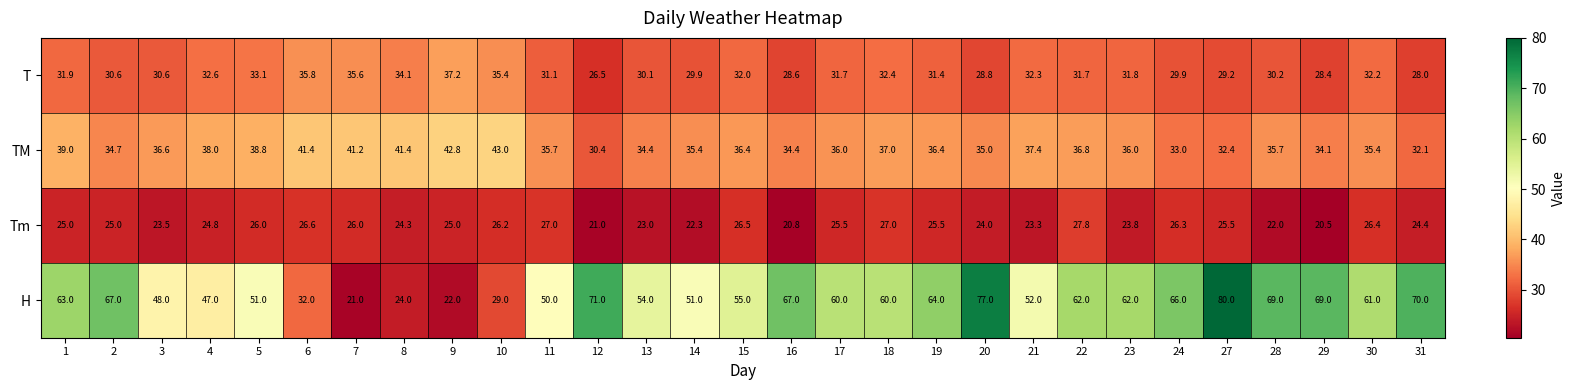

At which category is the sum across all series the highest?

27